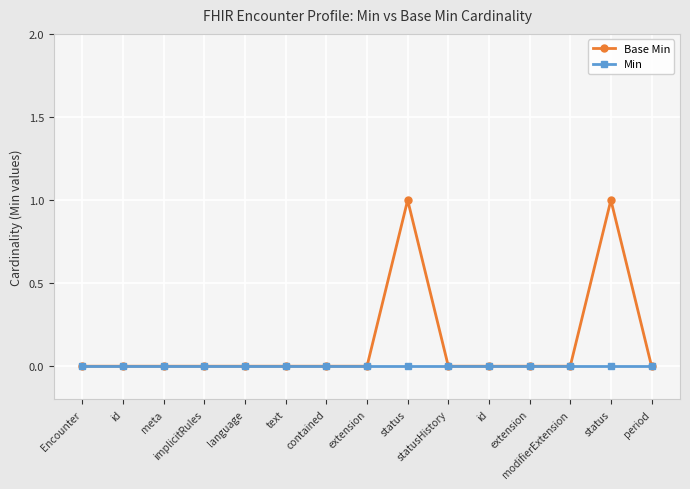

How many categories are shown in the chart?

15